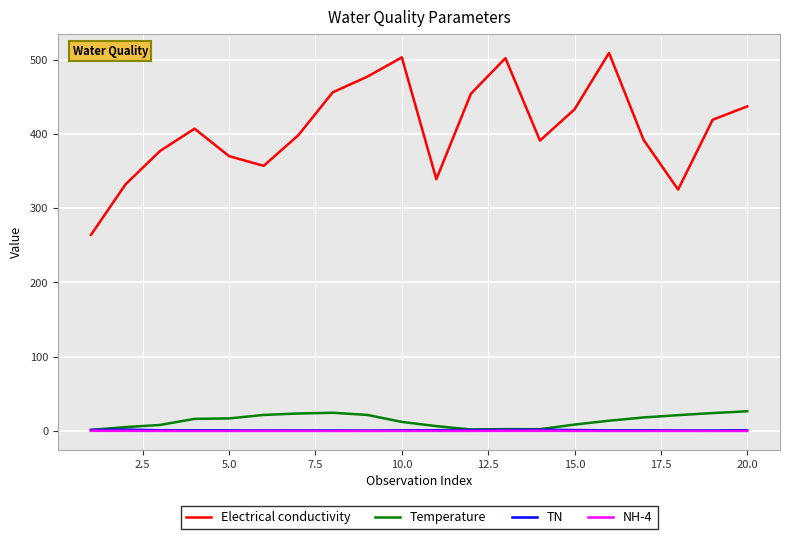

How many lines are shown in the chart?

4